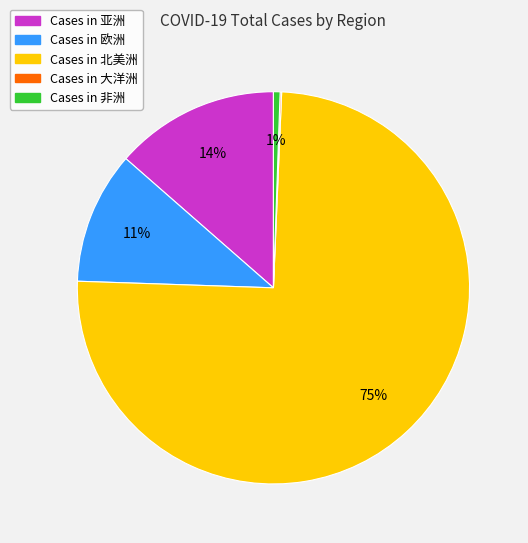

Does any single category account for the majority?

Yes